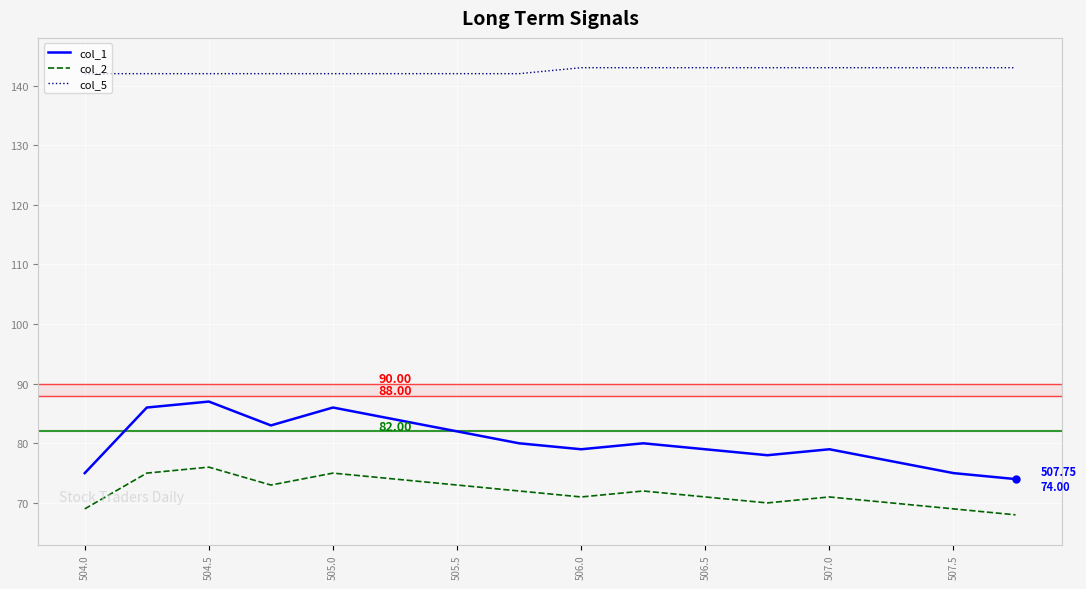

What is the lowest value of the col_2 series?

68